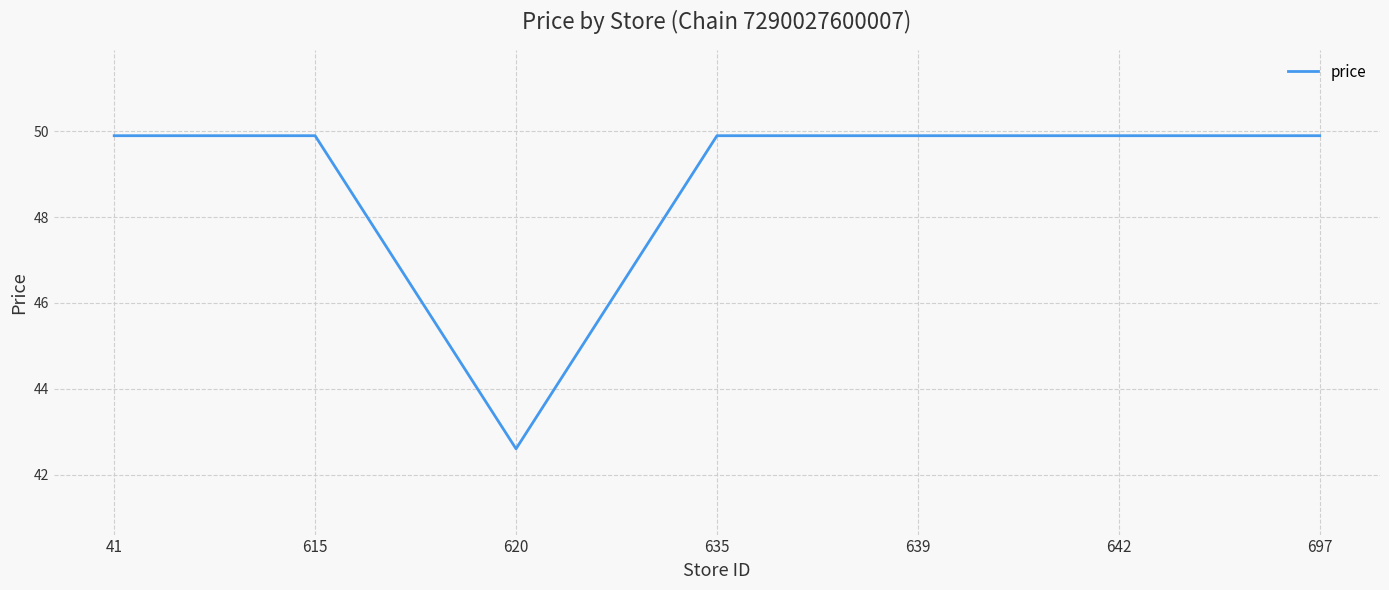

What value does the data have at 41?

49.9